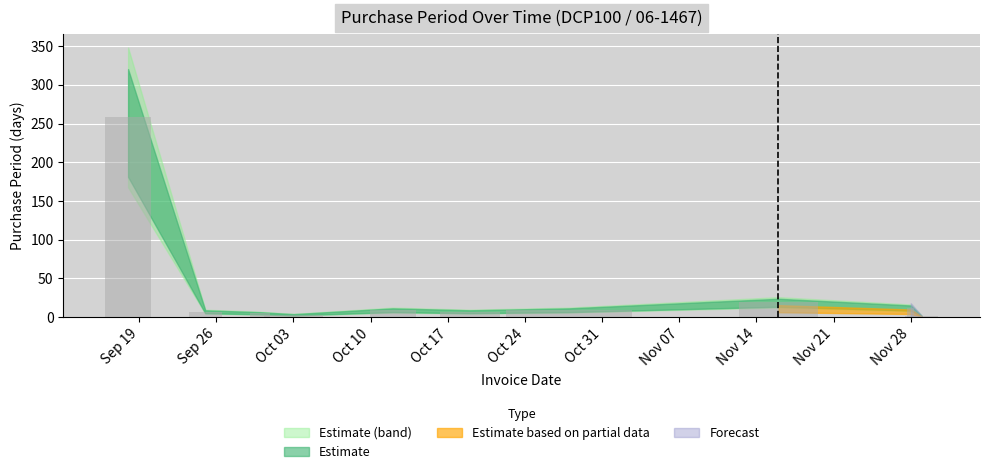

Is it true that the value at 2017-09-18 is 52?

False